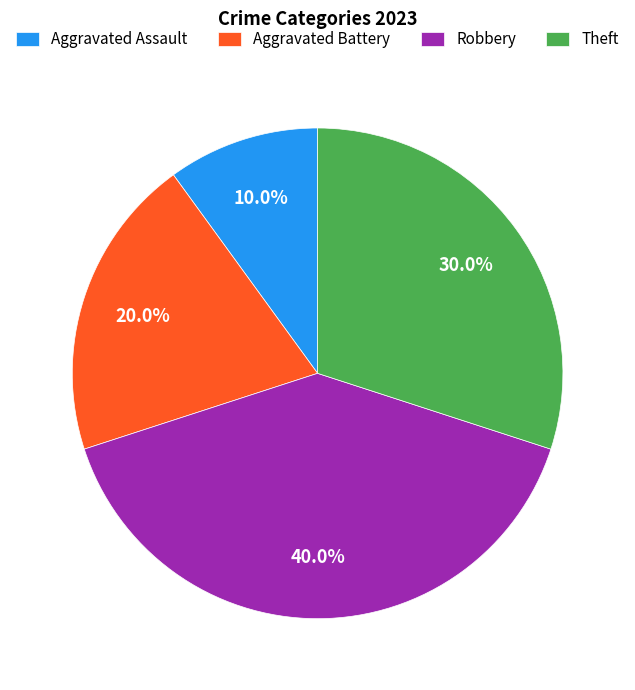

Is the sum of Robbery and Aggravated Battery greater than half?

Yes